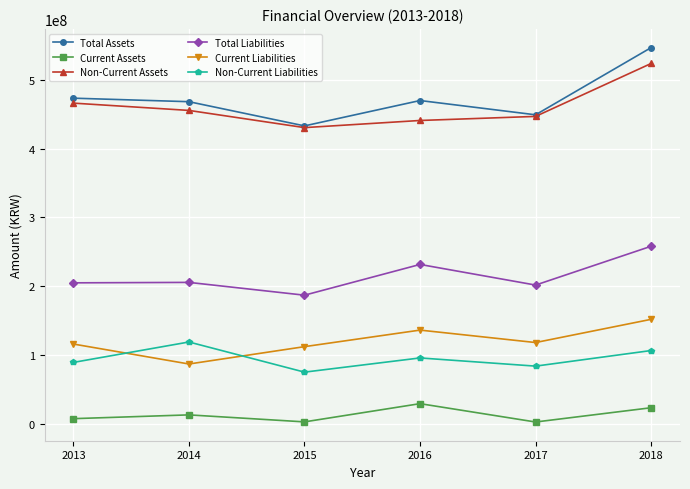

The value of Current Liabilities at 2014 is 148634898. True or false?

False